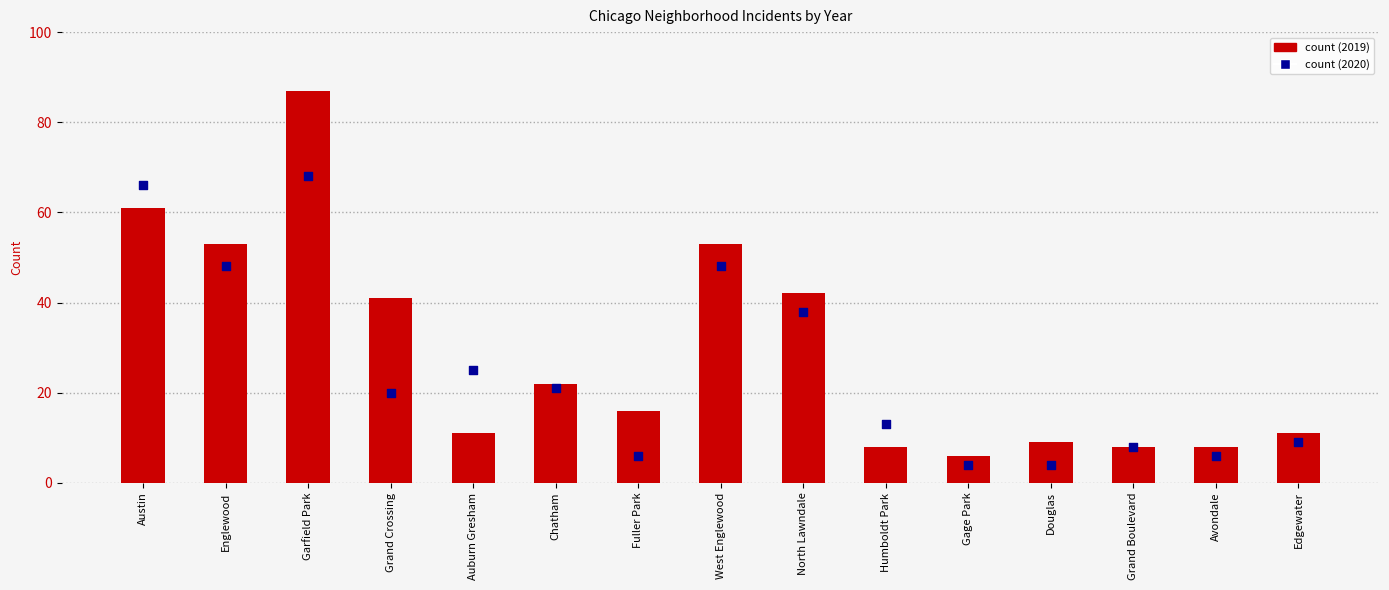

Is the value of 2020 at Fuller Park greater than the value of 2019 at West Englewood?

No